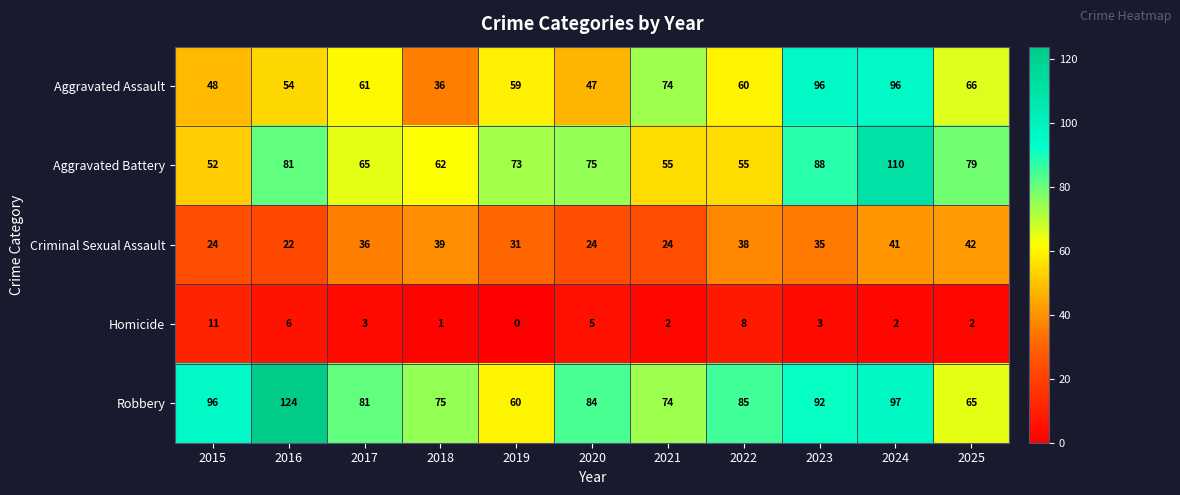

What is the difference between the Criminal Sexual Assault values at 2023 and 2018?

4